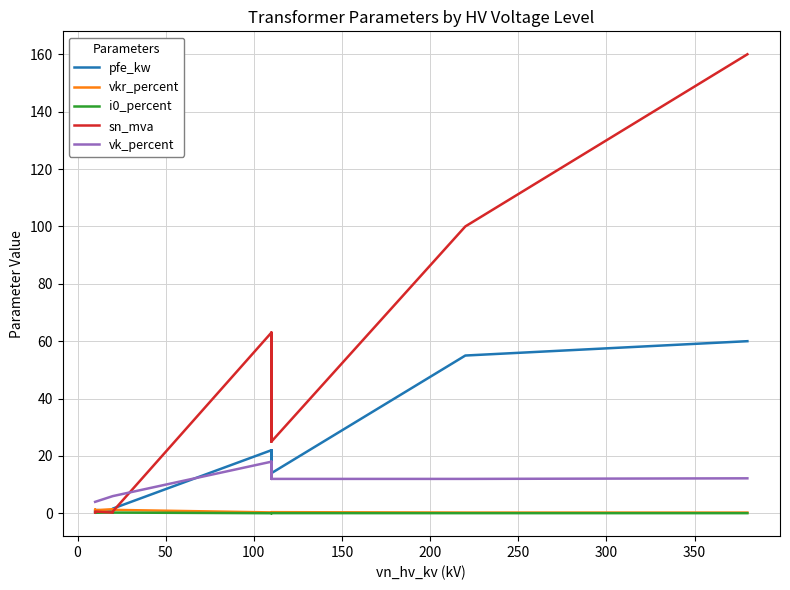

What is the approximate value of vk_percent at 0?

4.0